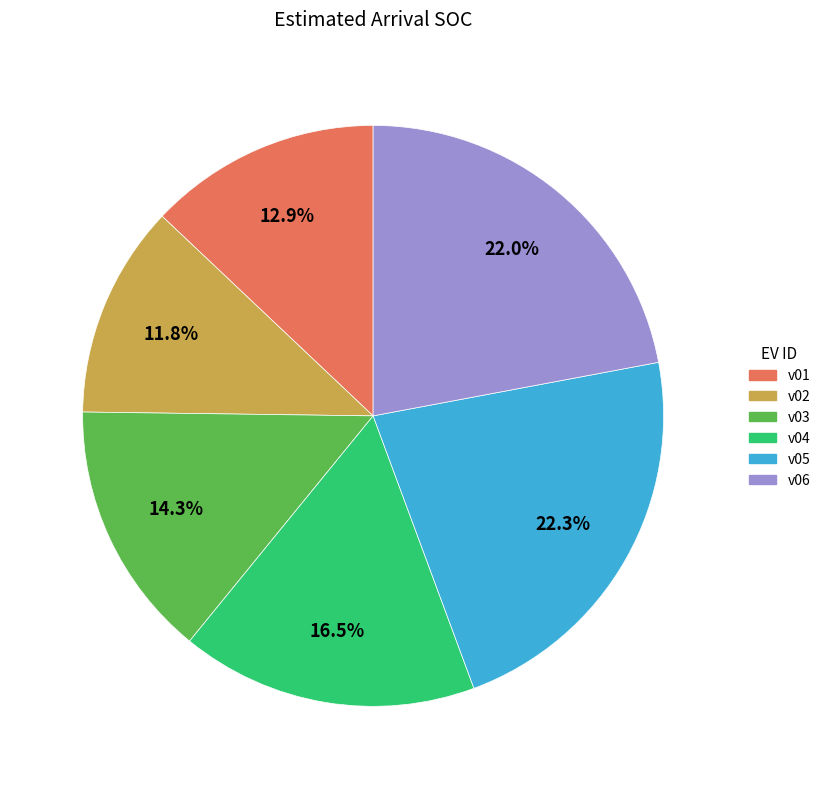

To the nearest percent, what is the combined percentage of v02 and v06?

34%